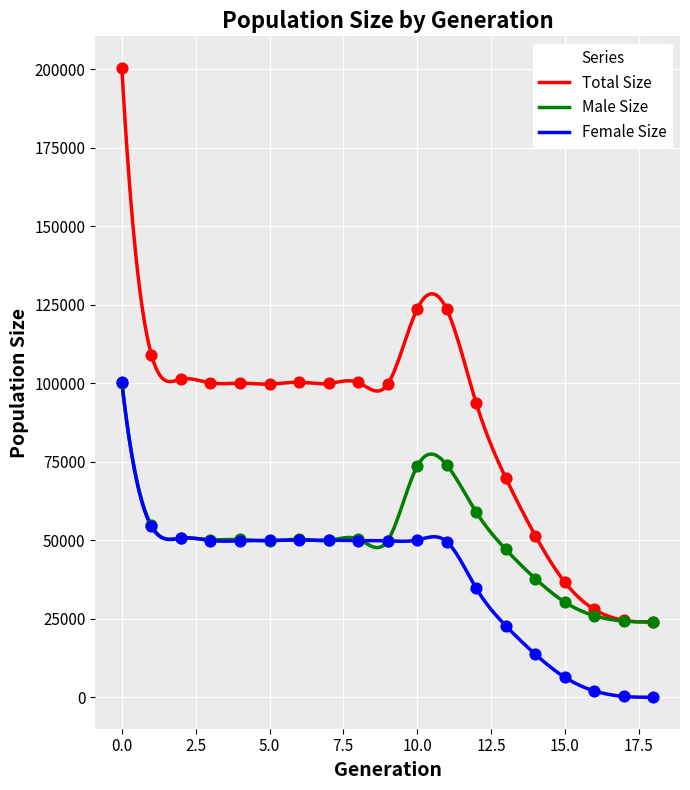

What is the lowest value of the Total Size series?

23976.7